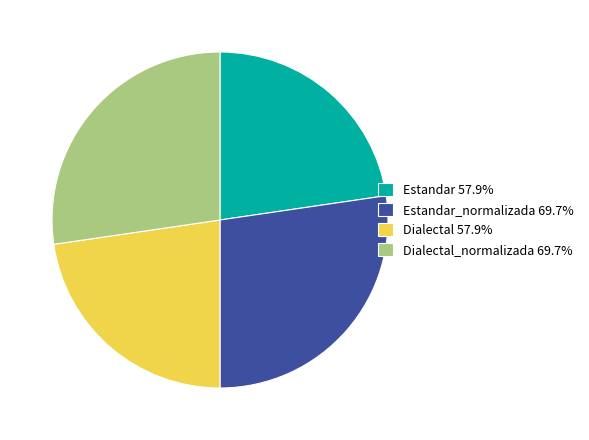

What is the ratio of the value at Estandar 57.9% to the value at Dialectal_normalizada 69.7%?

0.8